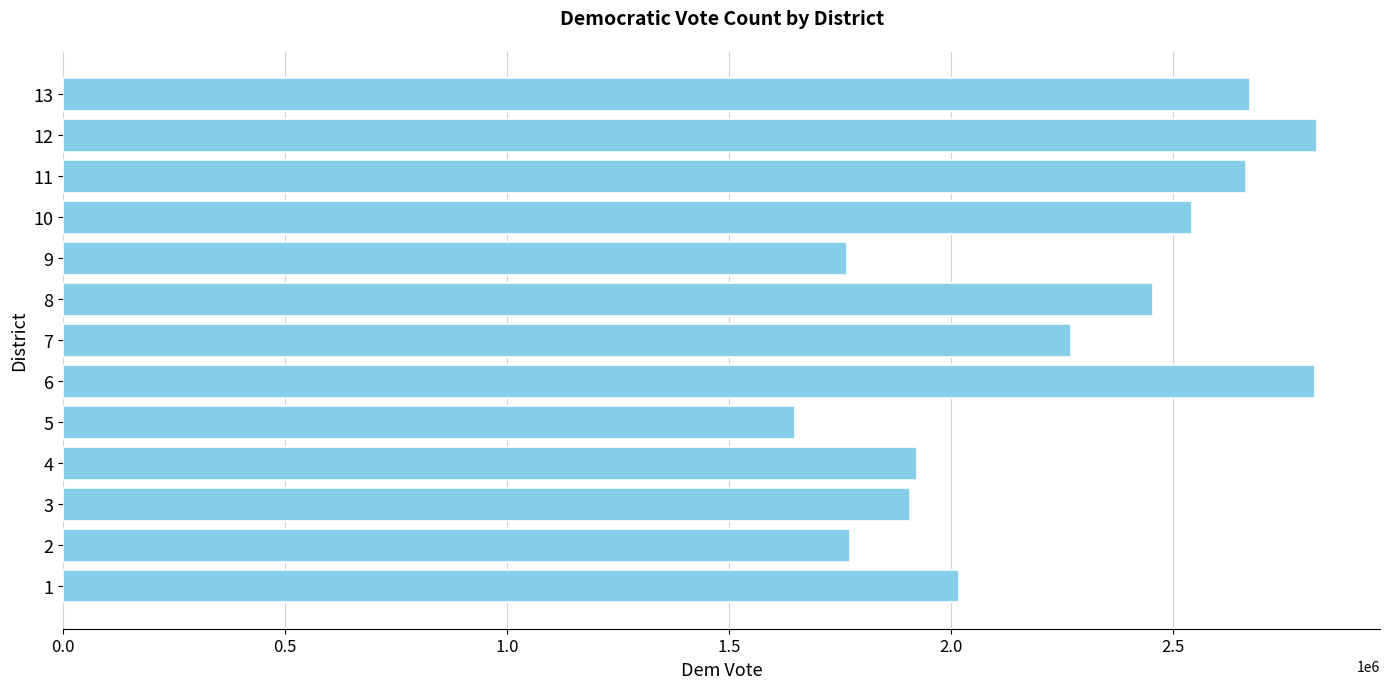

What is the smallest value displayed?

1648593